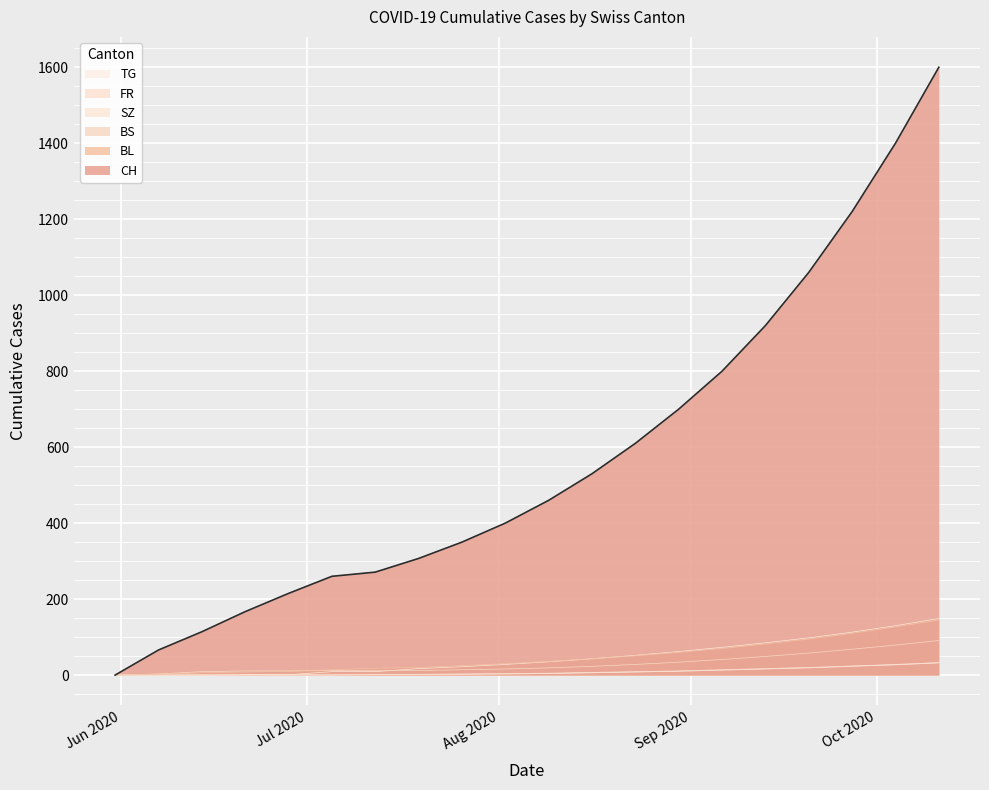

What is the difference between the CH values at 2020-06-07 and 2020-07-12?

205